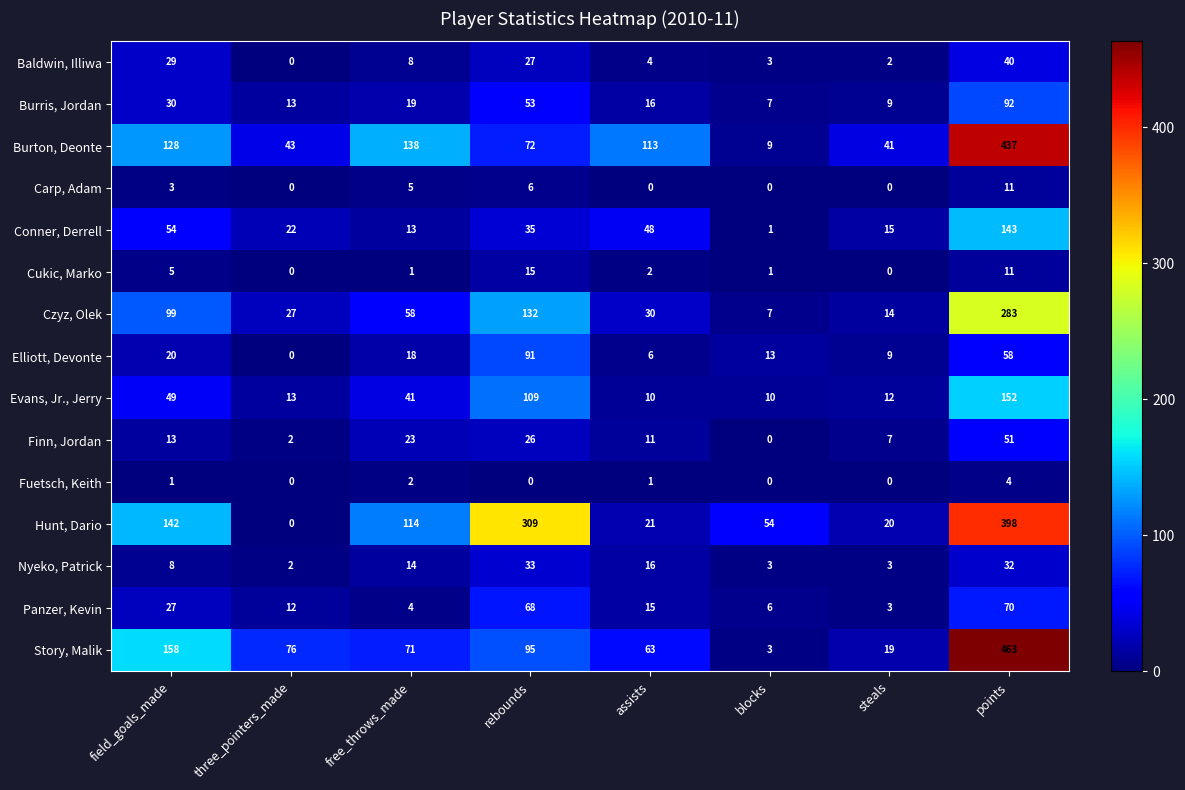

The value of Evans, Jr., Jerry at free_throws_made is 15. True or false?

False